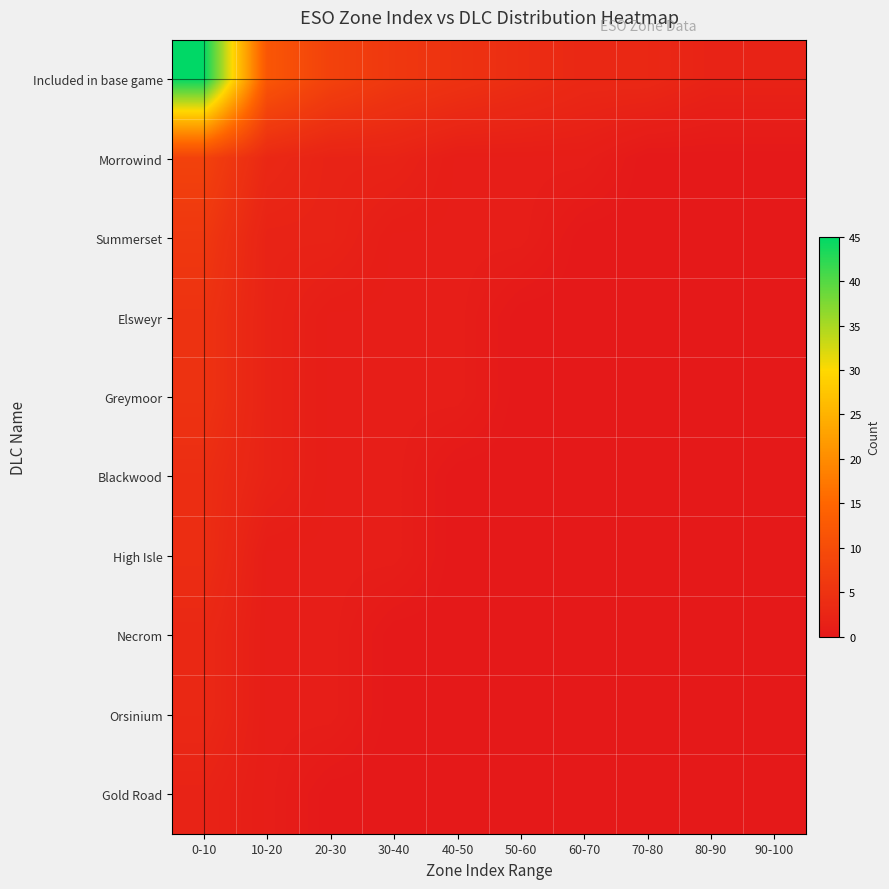

Reading right to left, transcribe all the data shown in this chart.

Included in base game: 90-100=2	80-90=2	70-80=3	60-70=3	50-60=4	40-50=5	30-40=6	20-30=8	10-20=12	0-10=45
Morrowind: 90-100=0	80-90=0	70-80=0	60-70=1	50-60=1	40-50=1	30-40=2	20-30=2	10-20=3	0-10=8
Summerset: 90-100=0	80-90=0	70-80=0	60-70=0	50-60=1	40-50=1	30-40=1	20-30=2	10-20=2	0-10=6
Elsweyr: 90-100=0	80-90=0	70-80=0	60-70=0	50-60=0	40-50=1	30-40=1	20-30=1	10-20=2	0-10=5
Greymoor: 90-100=0	80-90=0	70-80=0	60-70=0	50-60=0	40-50=1	30-40=1	20-30=1	10-20=2	0-10=5
Blackwood: 90-100=0	80-90=0	70-80=0	60-70=0	50-60=0	40-50=0	30-40=1	20-30=1	10-20=2	0-10=4
High Isle: 90-100=0	80-90=0	70-80=0	60-70=0	50-60=0	40-50=0	30-40=1	20-30=1	10-20=1	0-10=4
Necrom: 90-100=0	80-90=0	70-80=0	60-70=0	50-60=0	40-50=0	30-40=0	20-30=1	10-20=1	0-10=3
Orsinium: 90-100=0	80-90=0	70-80=0	60-70=0	50-60=0	40-50=0	30-40=0	20-30=1	10-20=1	0-10=3
Gold Road: 90-100=0	80-90=0	70-80=0	60-70=0	50-60=0	40-50=0	30-40=0	20-30=0	10-20=1	0-10=2